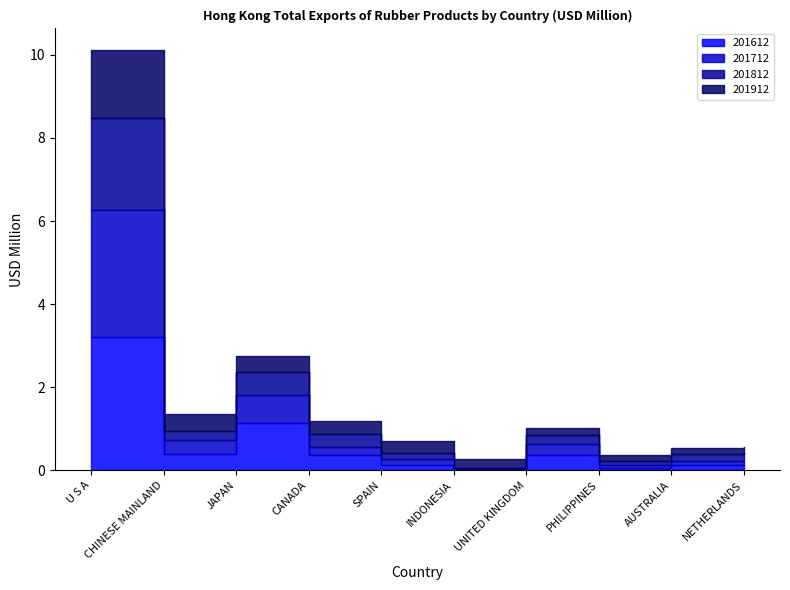

Reading left to right, extract all data points from this chart.

201612: 3.2	0.4	1.1	0.4	0.1	0.0	0.4	0.1	0.1	0.1
201712: 3.0	0.3	0.7	0.2	0.2	0.0	0.3	0.1	0.1	0.1
201812: 2.2	0.2	0.5	0.3	0.2	0.0	0.2	0.1	0.2	0.2
201912: 1.7	0.4	0.4	0.3	0.3	0.2	0.2	0.1	0.1	0.1